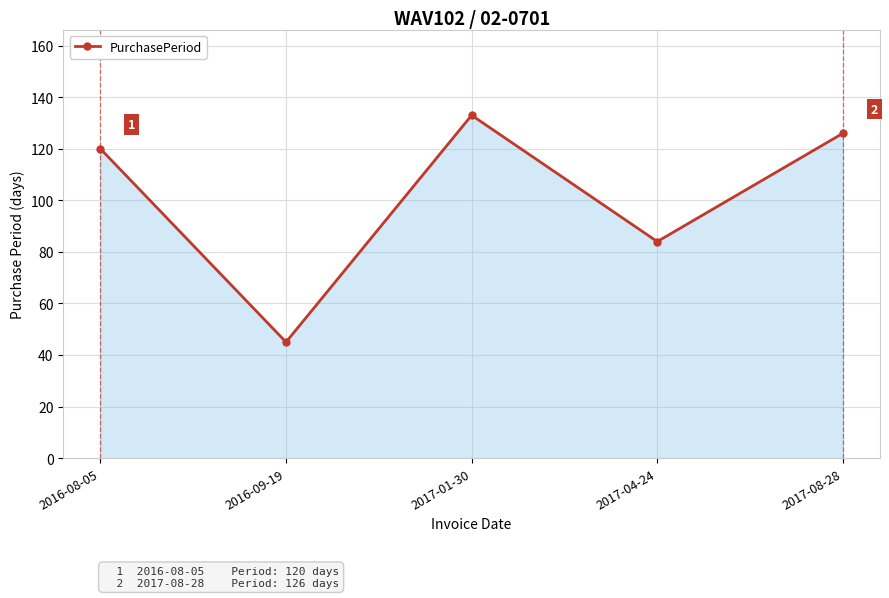

How many values are below 120?

2